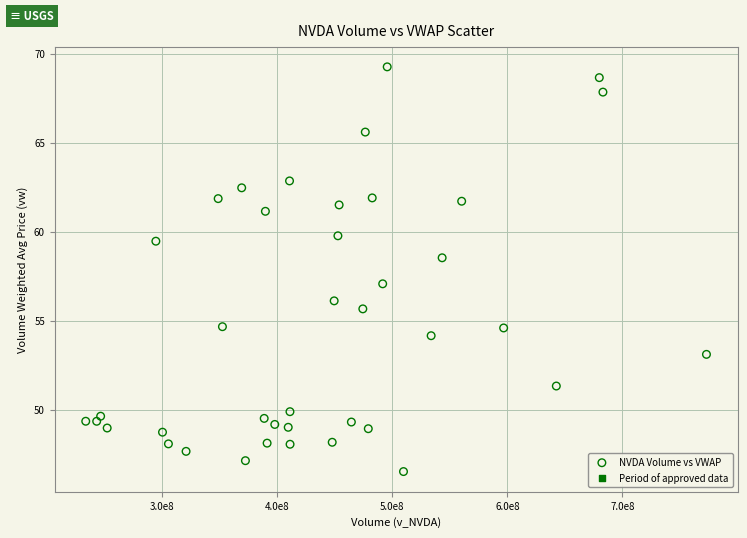

What is the range of X values (max minus min)?

539311280.0